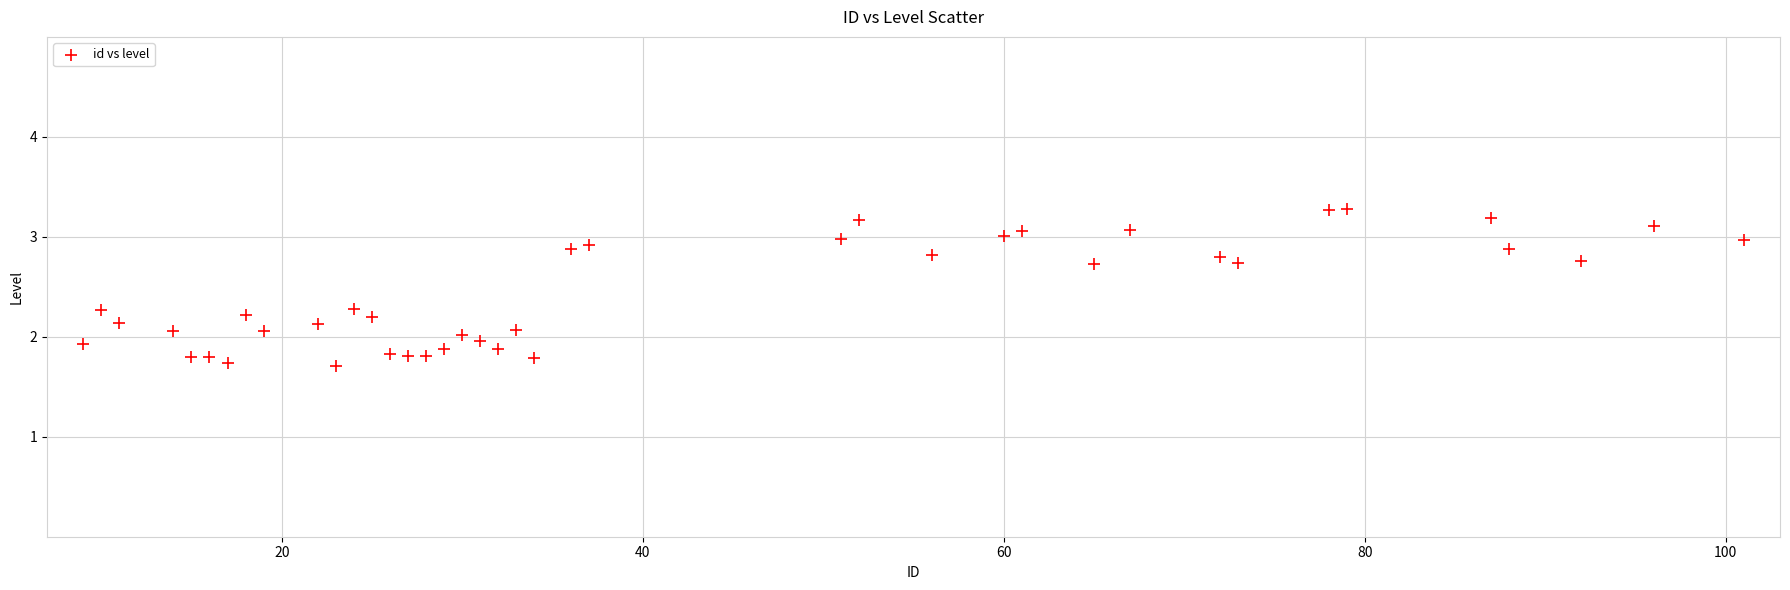

What is the range of X values (max minus min)?

92.0